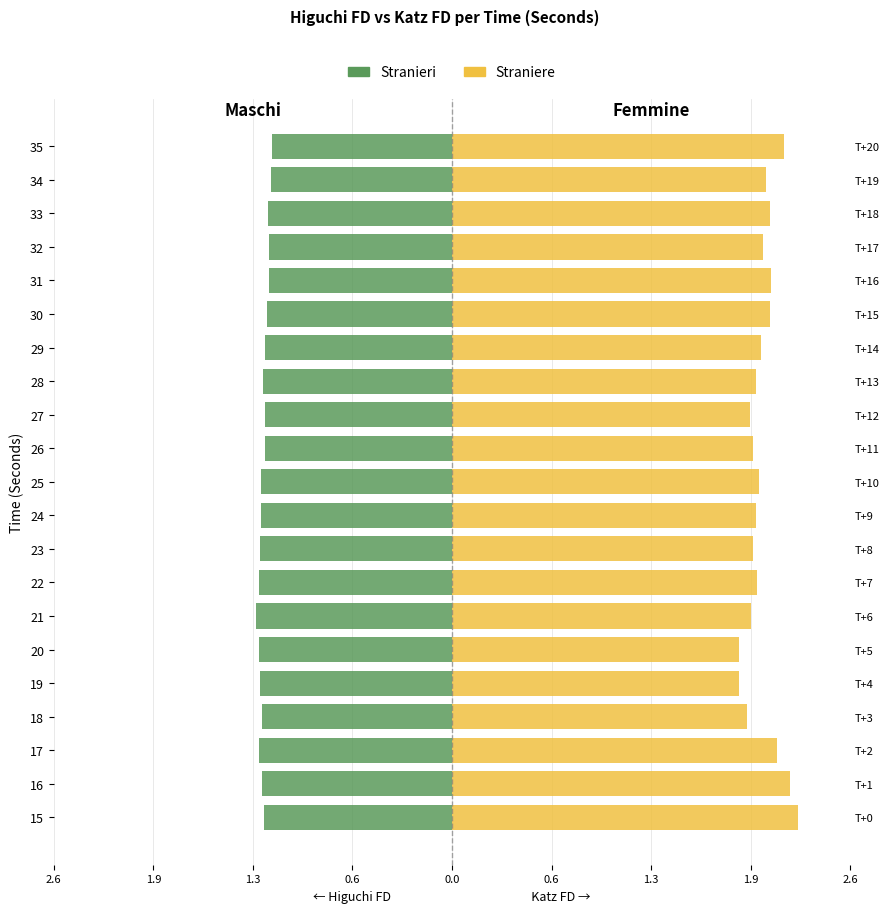

Count the number of categories in the chart.

21